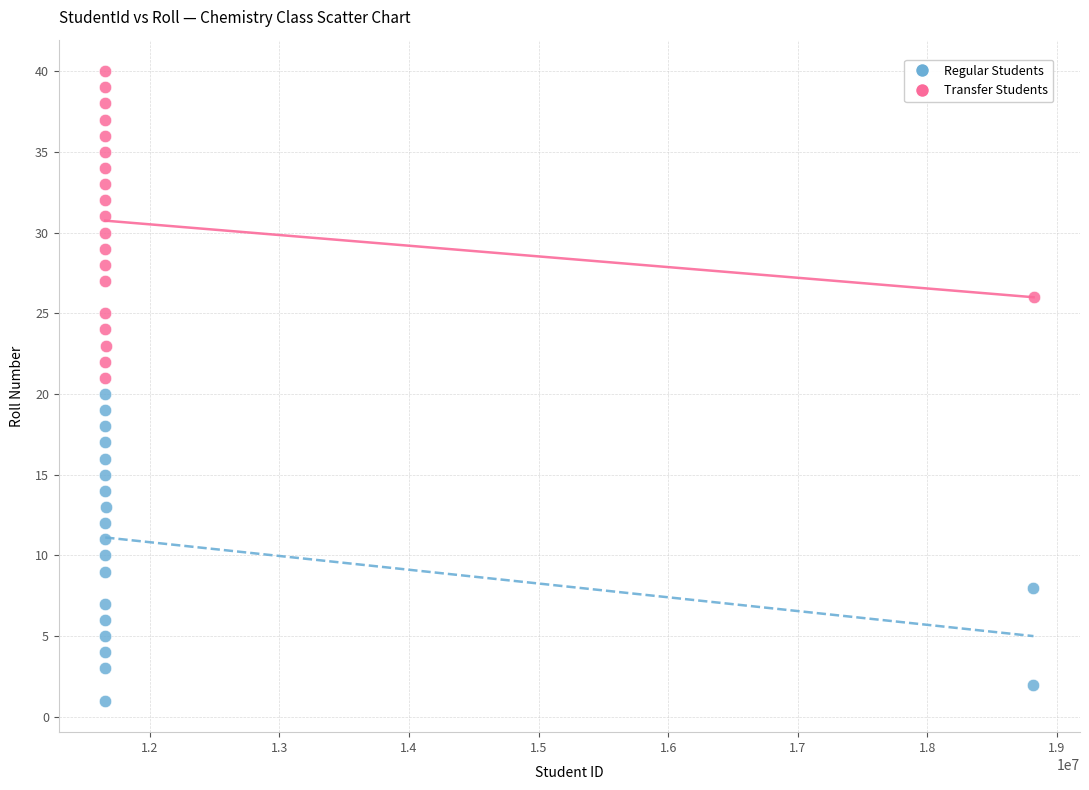

Which series reaches the minimum Y coordinate?

Regular Students